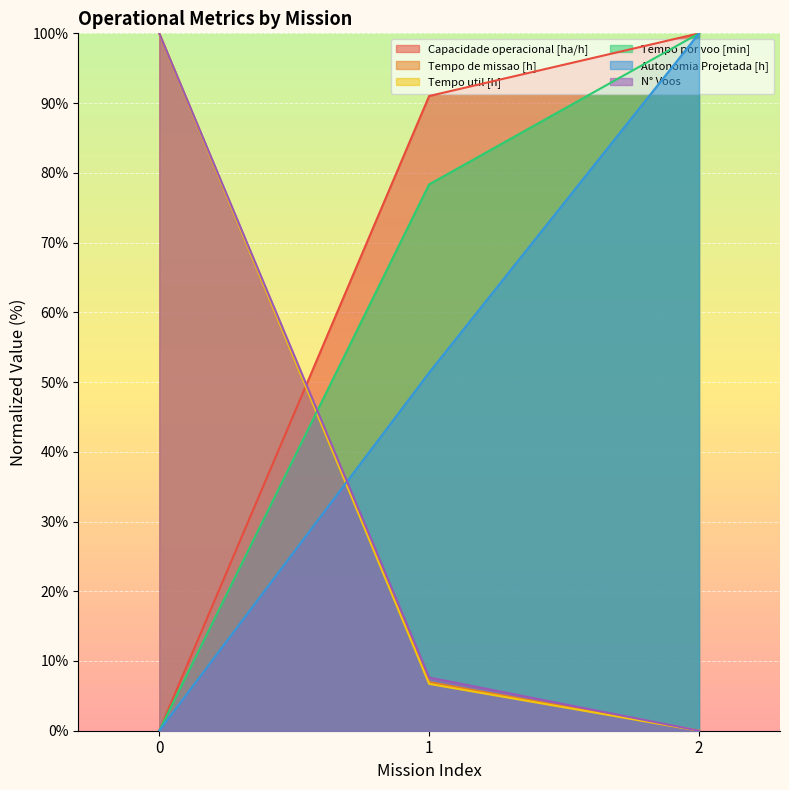

How many lines are shown in the chart?

6